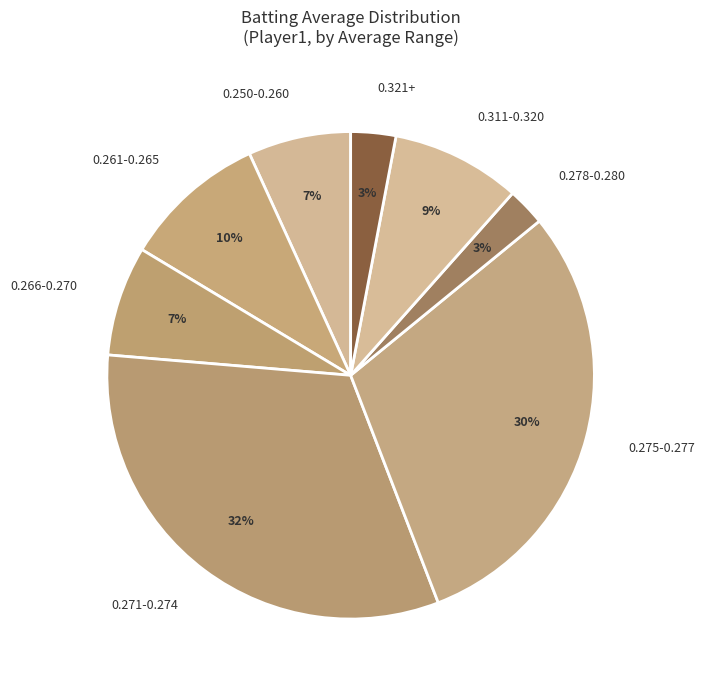

Does 0.311-0.320 account for over 50% of the chart?

No